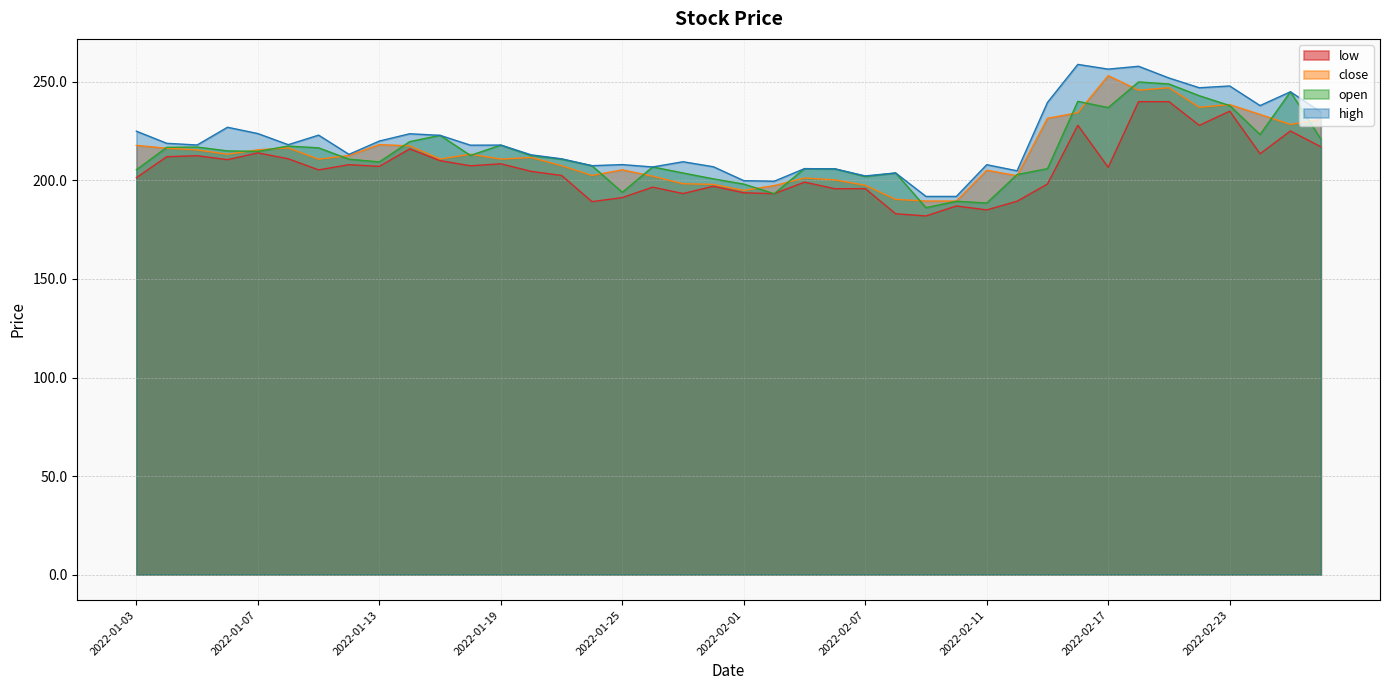

Reading left to right, list all the values displayed in this chart.

low: 201.4	212.1	212.6	210.6	214.0	211.0	205.3	208.0	207.2	216.0	210.1	207.4	208.4	204.6	202.6	189.2	191.3	196.6	193.3	197.1	193.8	193.3	199.2	195.8	195.8	183.1	182.0	187.1	185.1	189.4	198.2	228.0	206.7	240.0	240.0	227.9	235.2	213.6	225.1	217.1
close: 217.8	216.3	215.5	213.3	215.6	216.6	210.8	212.7	218.2	217.6	210.9	213.3	210.8	211.7	207.5	202.6	205.4	202.2	198.3	198.0	194.9	197.4	201.2	200.3	197.6	190.4	189.6	189.6	205.2	202.4	231.6	234.4	253.2	245.8	247.1	237.2	238.5	233.5	228.4	231.0
open: 205.4	216.8	216.9	215.0	214.8	217.4	216.6	210.8	209.4	219.7	222.9	212.7	217.9	212.6	210.8	207.5	194.0	206.8	203.8	200.8	198.2	193.3	206.0	205.9	202.0	203.8	186.2	189.4	188.6	203.0	206.0	240.2	237.0	250.0	248.9	243.0	238.0	223.3	245.0	221.1
high: 225.0	218.8	218.0	227.0	223.8	218.2	223.0	213.2	220.0	223.7	222.9	217.9	217.9	213.0	211.0	207.5	208.1	206.8	209.5	206.9	199.9	199.6	206.0	205.9	202.3	203.8	191.9	191.9	208.0	204.9	239.6	258.9	256.5	257.9	252.0	247.1	247.9	238.0	245.0	234.8